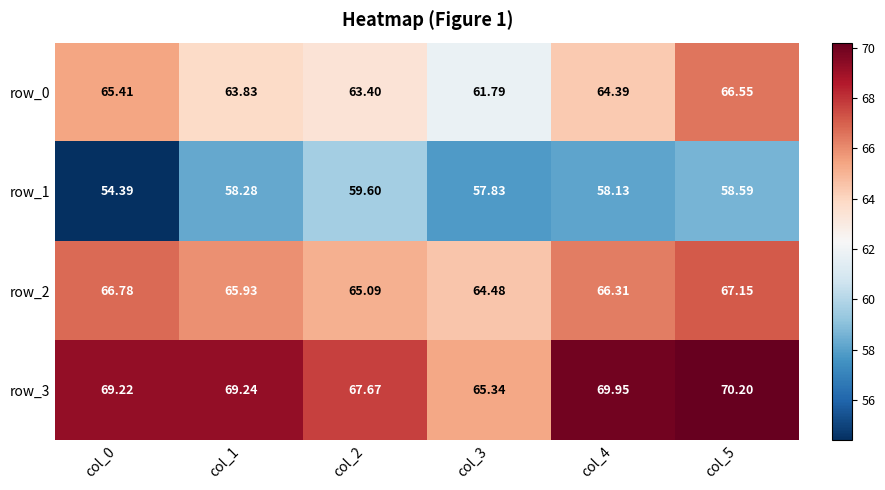

The row_2 series shows 96.5 at col_0. True or false?

False